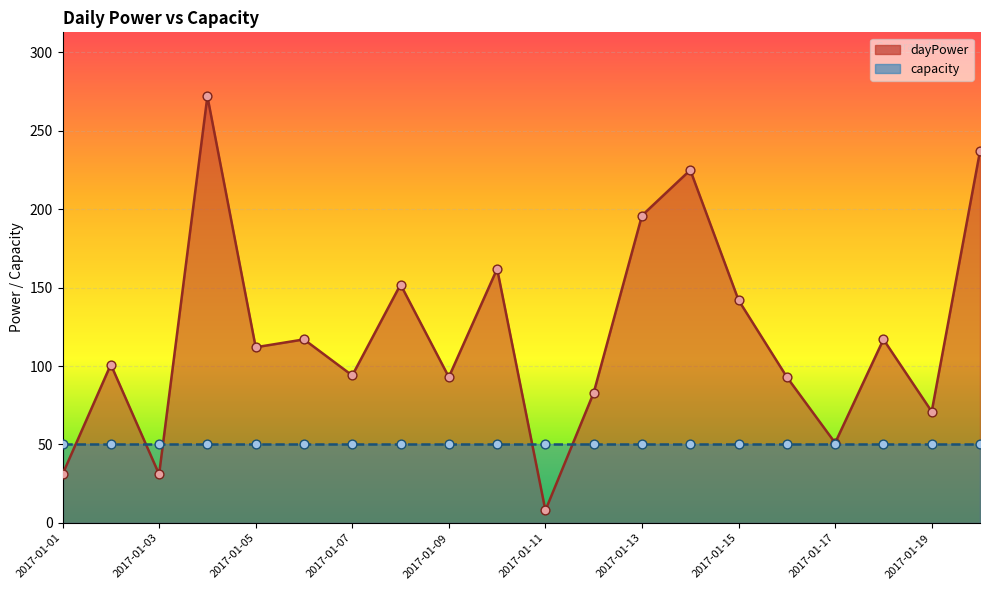

What is the change in value from 2017-01-07 to 2017-01-15?

+48